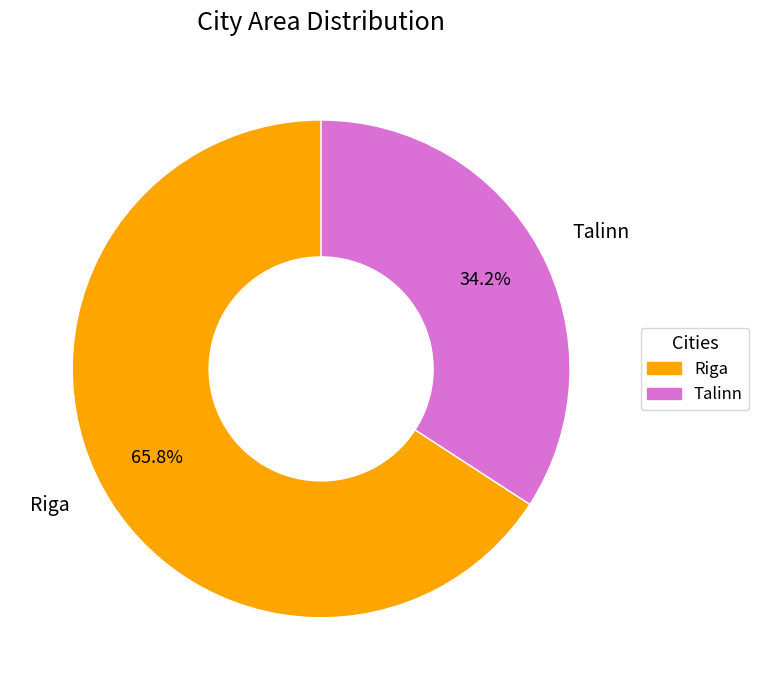

The Riga slice represents 53% of the pie. True or false?

False